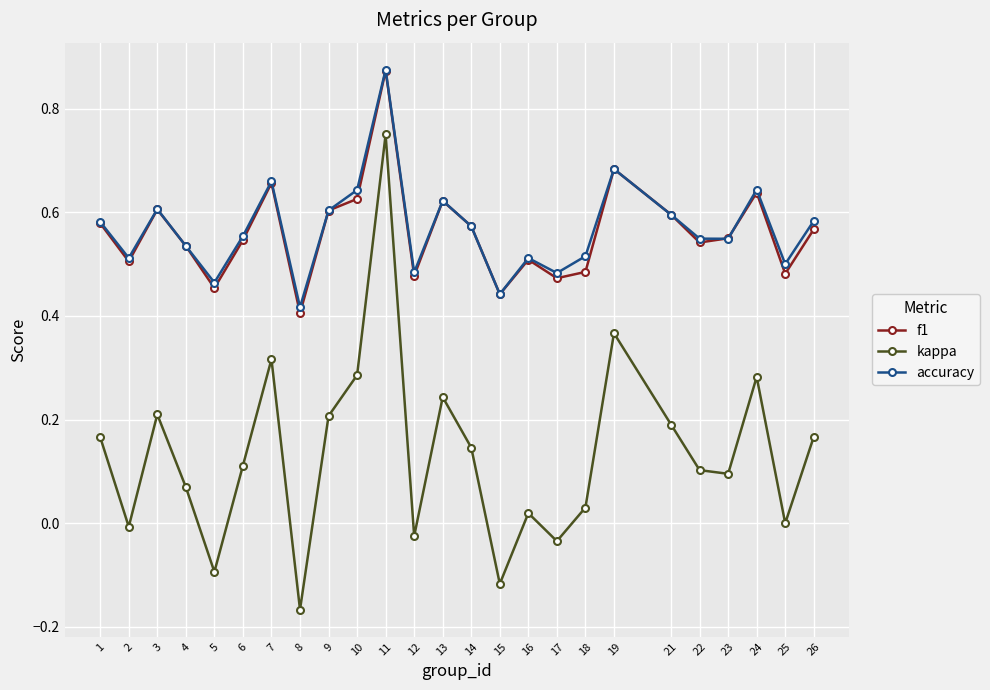

True or false: f1 and kappa cross at least once.

False